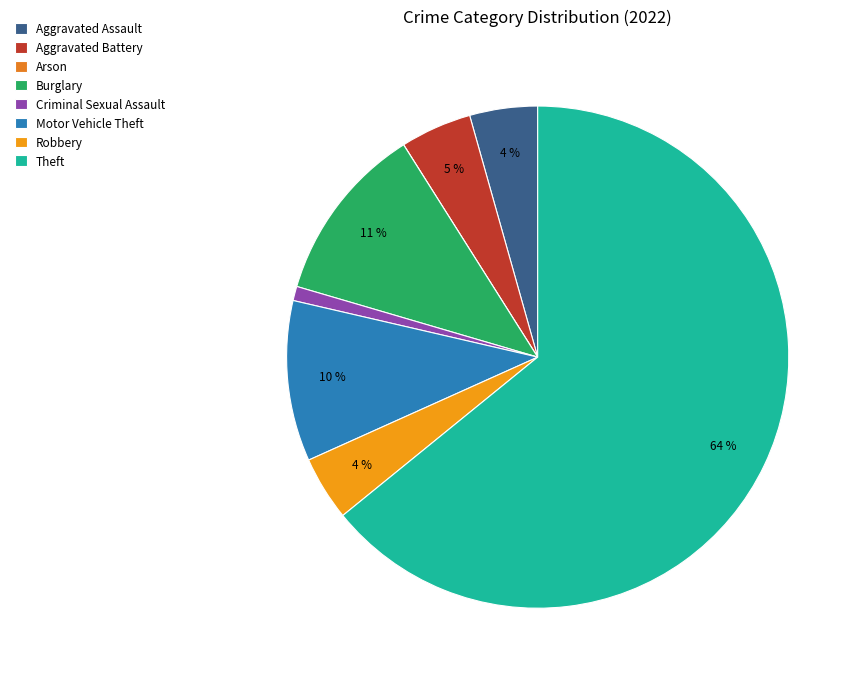

What is the smallest slice in the pie chart?

Arson